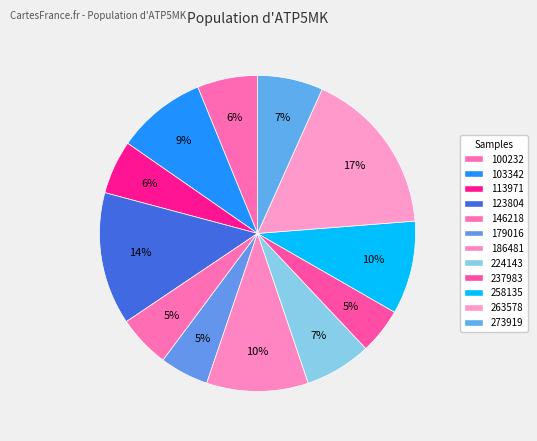

To the nearest percent, what portion does 186481 represent?

10%